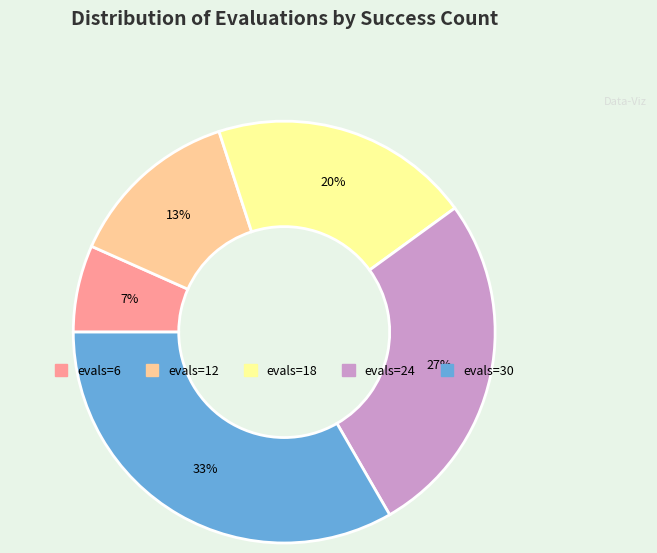

Is there a majority slice in this chart?

No